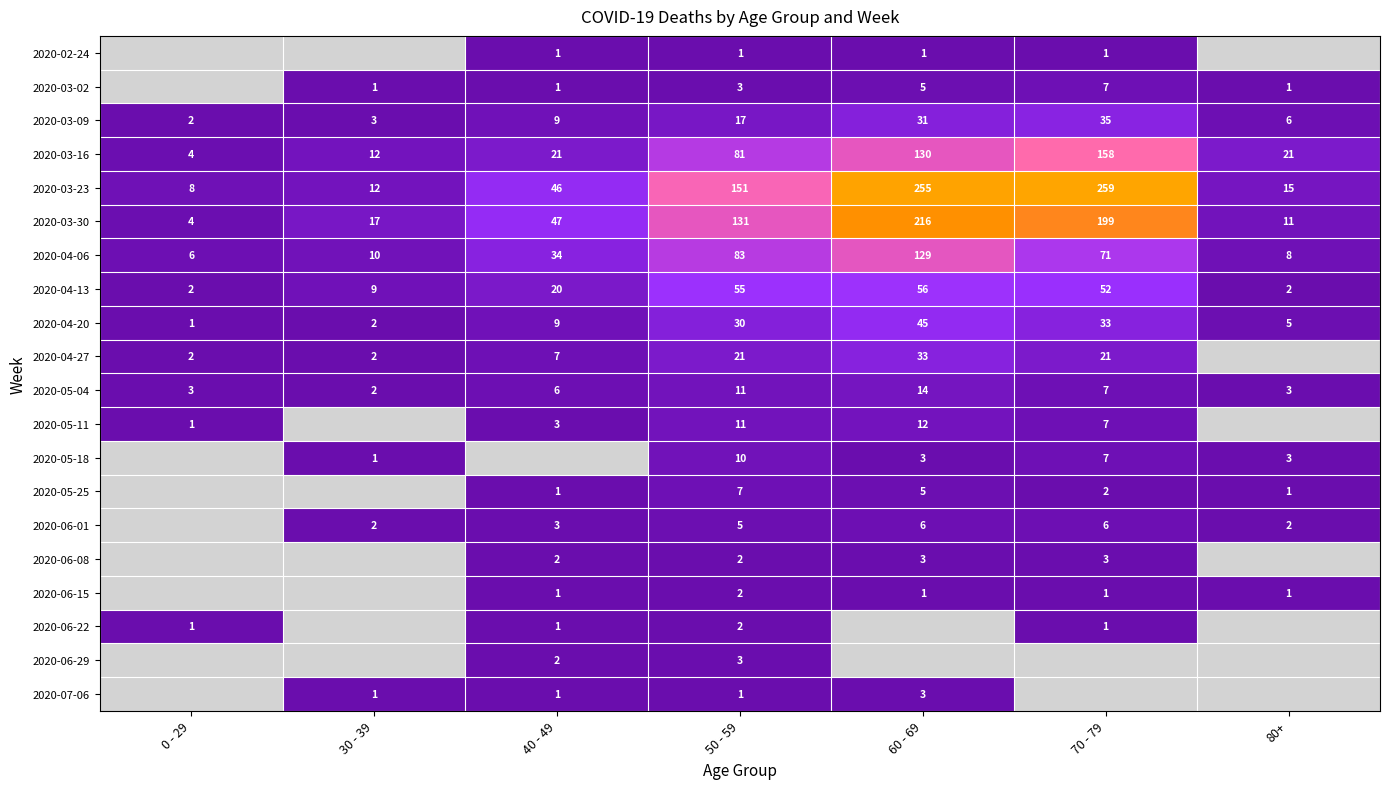

Rank the categories by 2020-04-20 value from highest to lowest.

60 - 69, 70 - 79, 50 - 59, 40 - 49, 80+, 30 - 39, 0 - 29